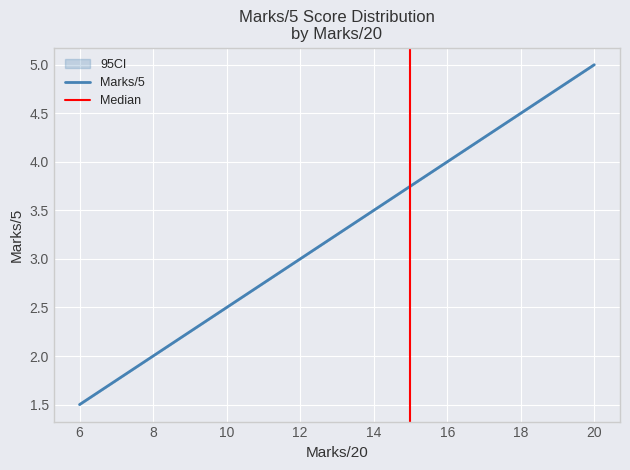

List the labels in order of value, largest first.

20, 20, 20, 20, 20, 20, 18, 18, 16, 16, 16, 16, 16, 16, 14, 10, 10, 10, 10, 10, 10, 10, 6, 6, 6